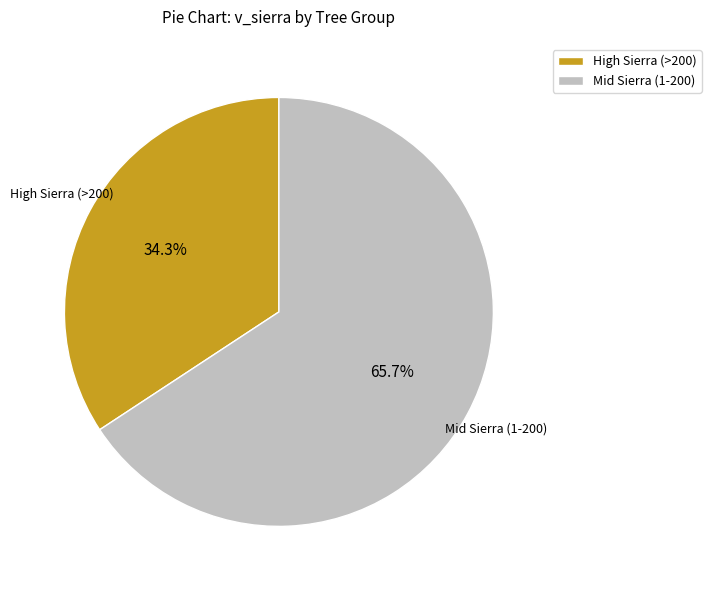

Is there a majority slice in this chart?

Yes